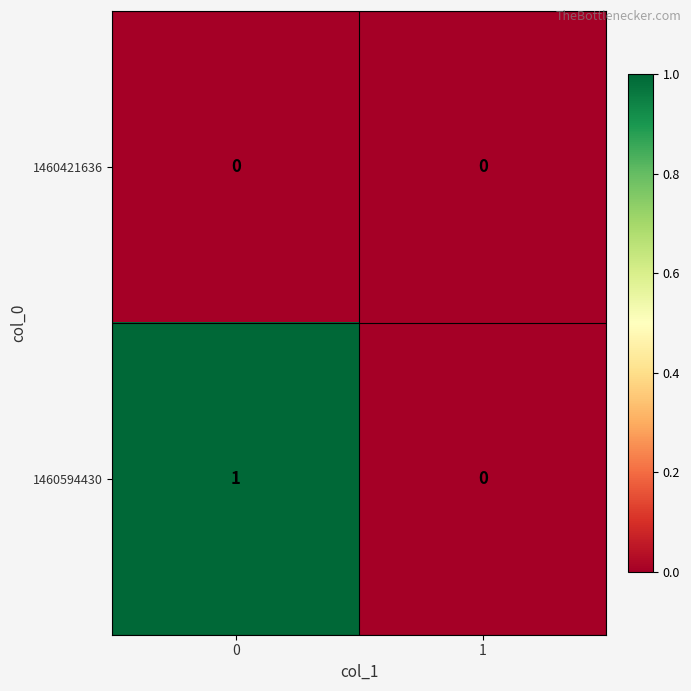

Rank the series by their maximum value, from lowest to highest.

1460421636, 1460594430